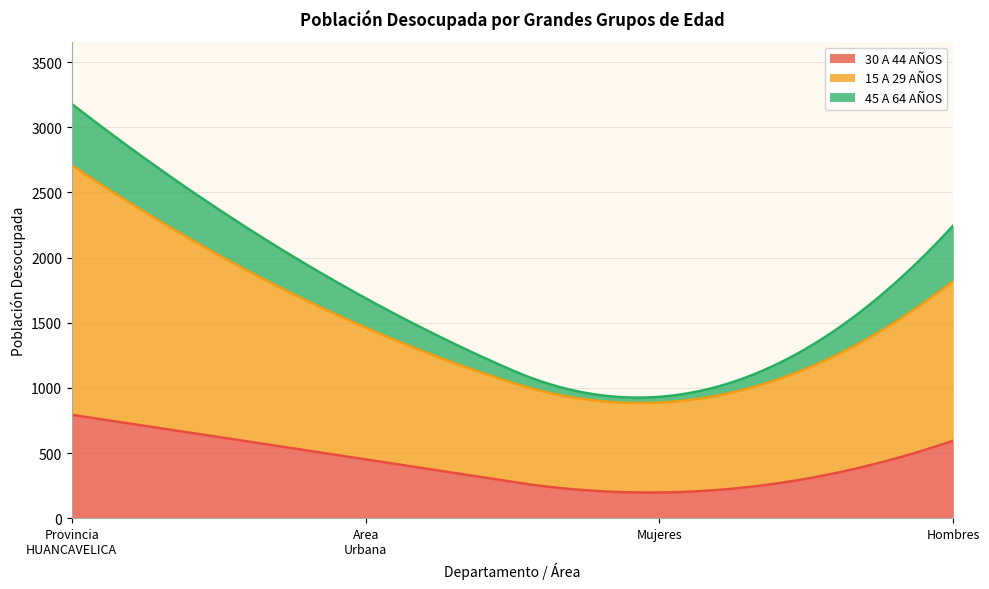

At which category is the sum across all series the highest?

Provincia HUANCAVELICA